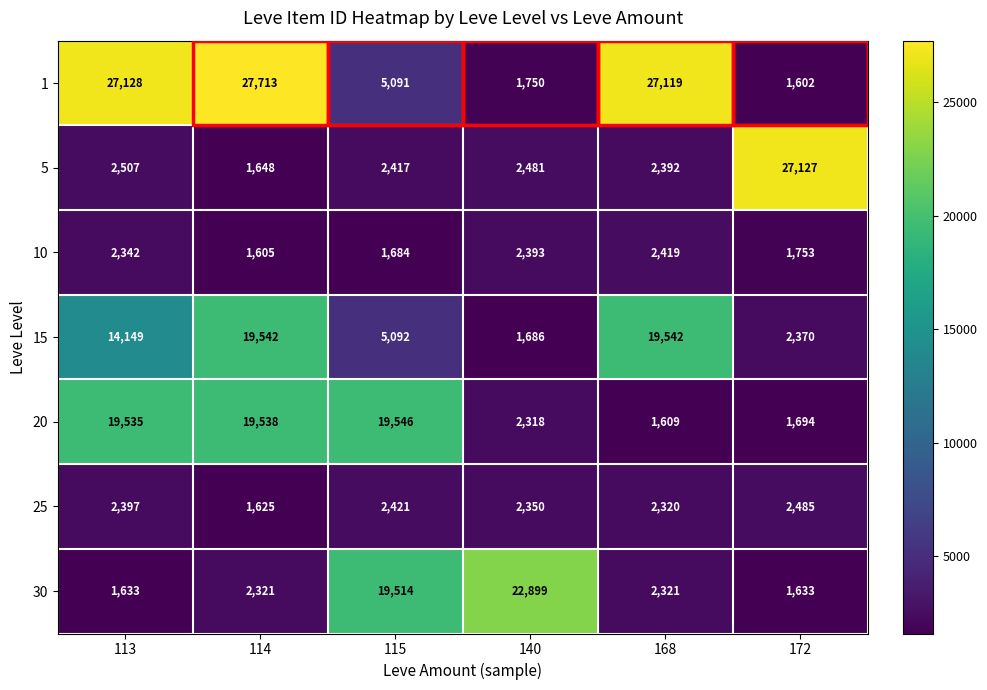

What is the total value across all series at 140?

35877